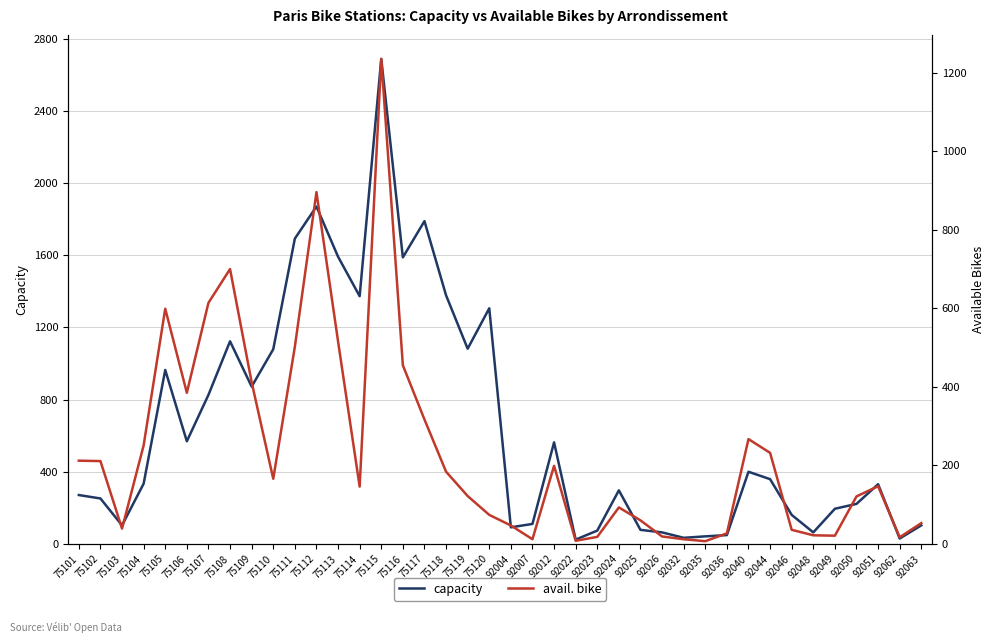

Reading left to right, transcribe all the data shown in this chart.

capacity: 271	252	103	334	964	569	826	1123	872	1079	1692	1870	1592	1373	2688	1588	1789	1378	1082	1306	92	111	563	24	74	297	78	64	34	42	49	400	359	161	64	195	222	331	30	103
avail. bike: 212	211	39	251	599	385	614	700	412	166	502	896	516	146	1235	455	317	184	122	74	47	12	199	8	18	93	60	19	12	7	27	267	232	36	22	21	121	147	17	53